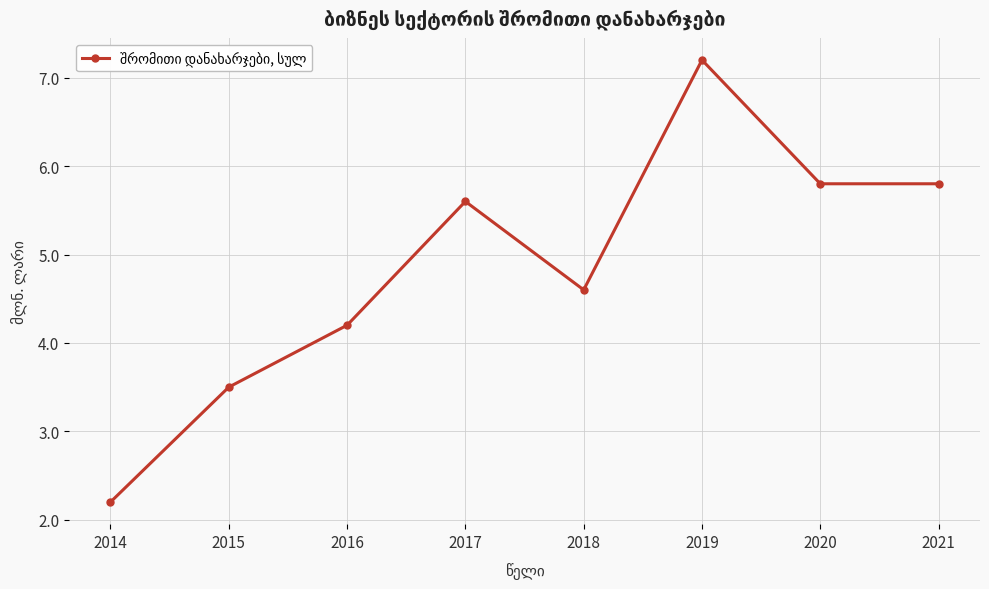

How many data points are less than 5?

4